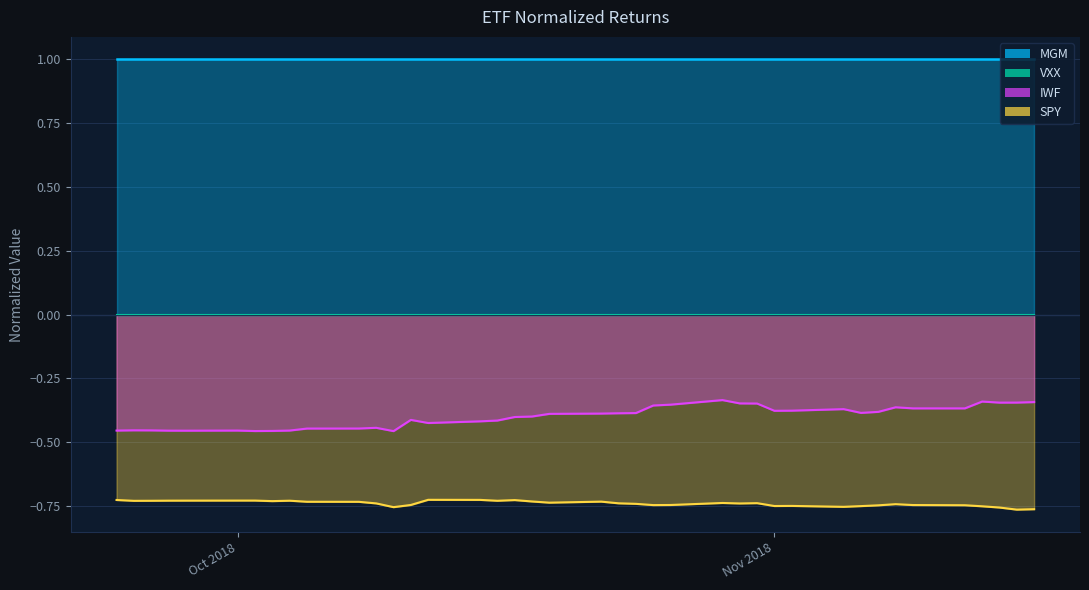

True or false: SPY and IWF intersect in this chart.

False